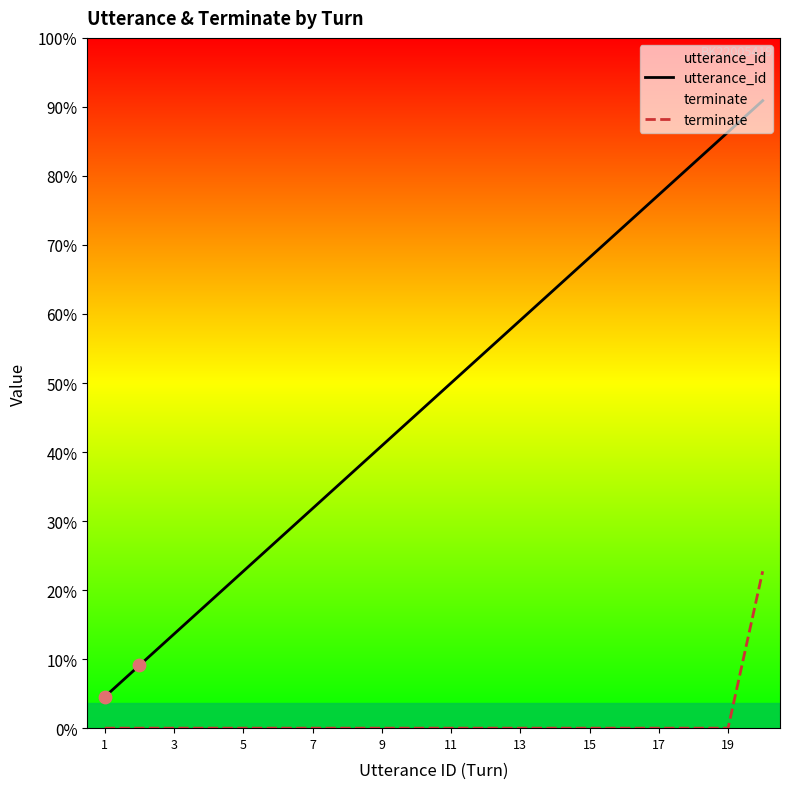

Which series has the widest spread of Y values?

utterance_id